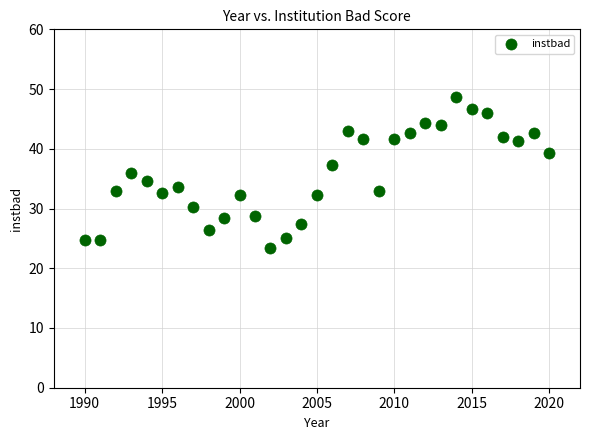

What is the range of Y values (max minus min)?

25.3